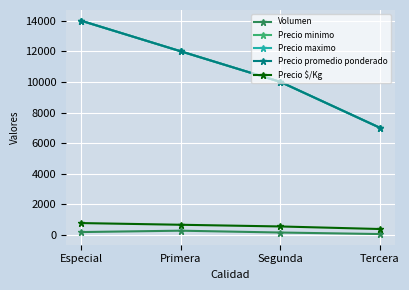

What is the difference between the maximum and minimum values in the Volumen series?

220